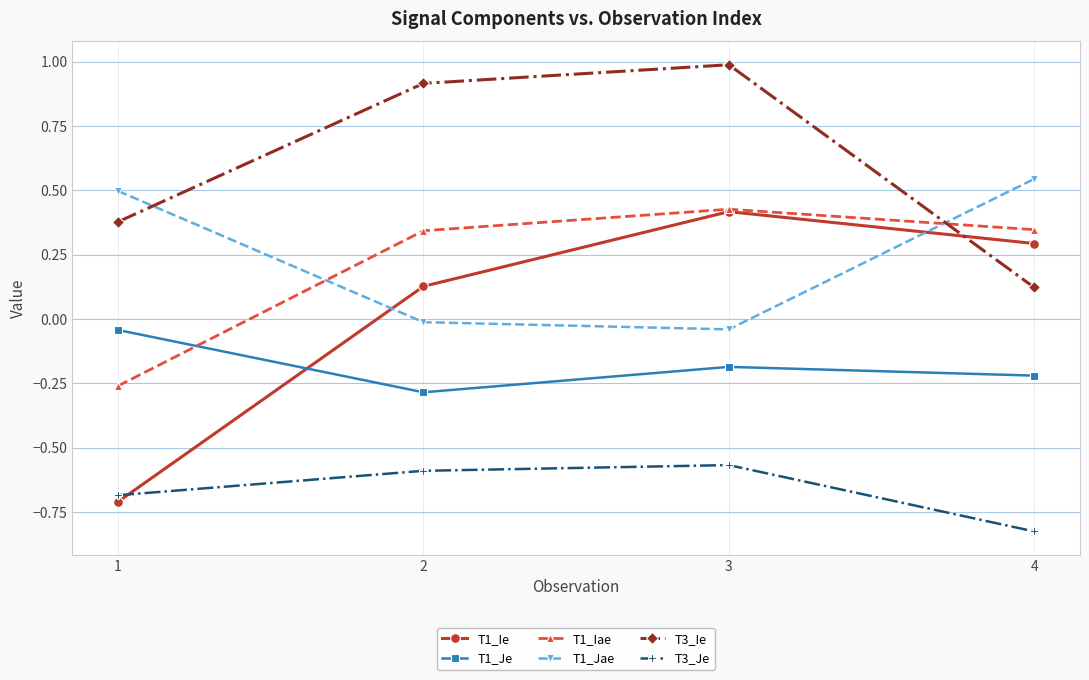

Which series has the largest range (max minus min)?

T1_Ie